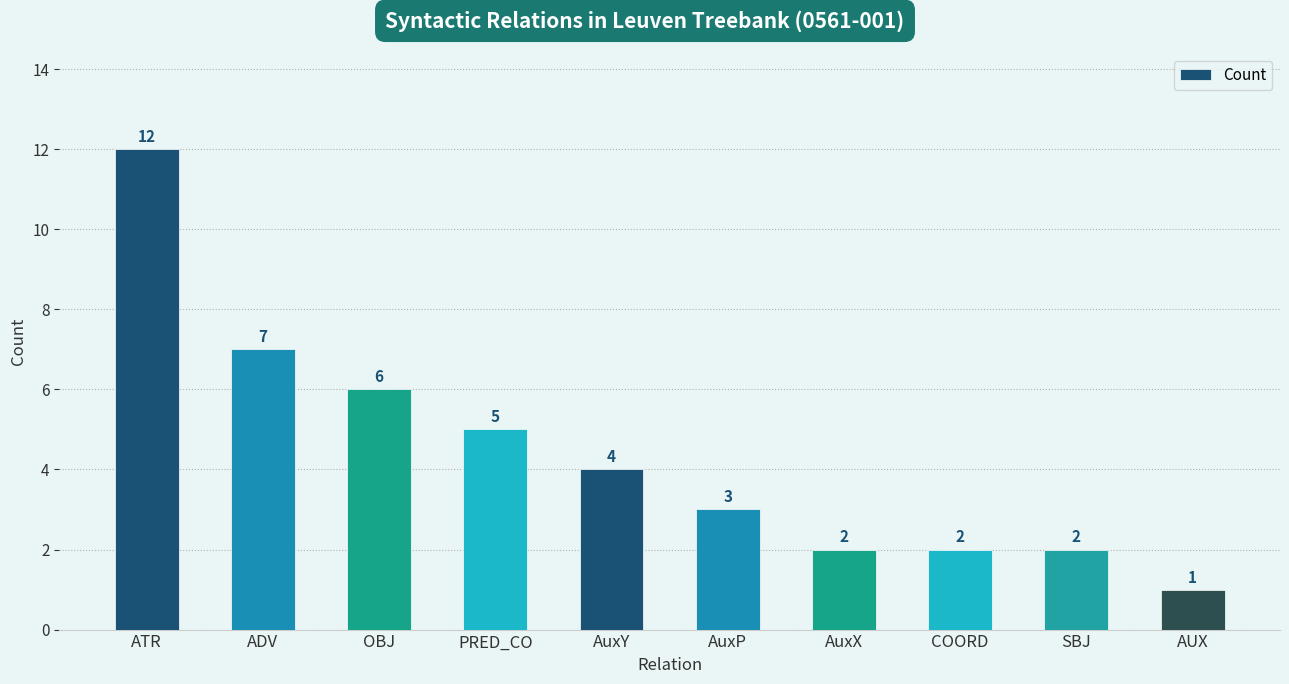

What is the label of the 6th bar from the left?

AuxP